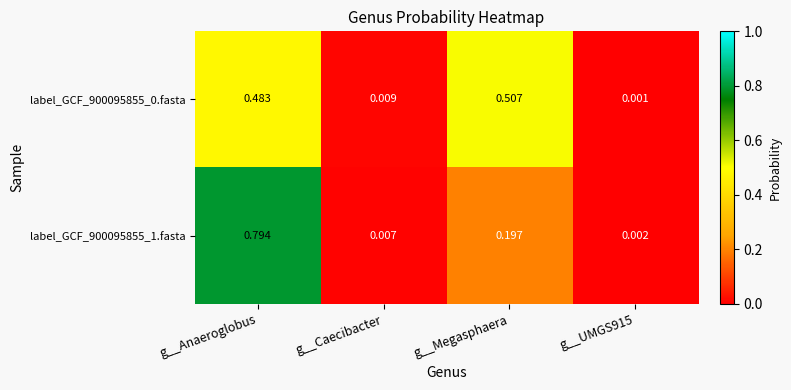

At which category is the sum across all series the highest?

g__Anaeroglobus